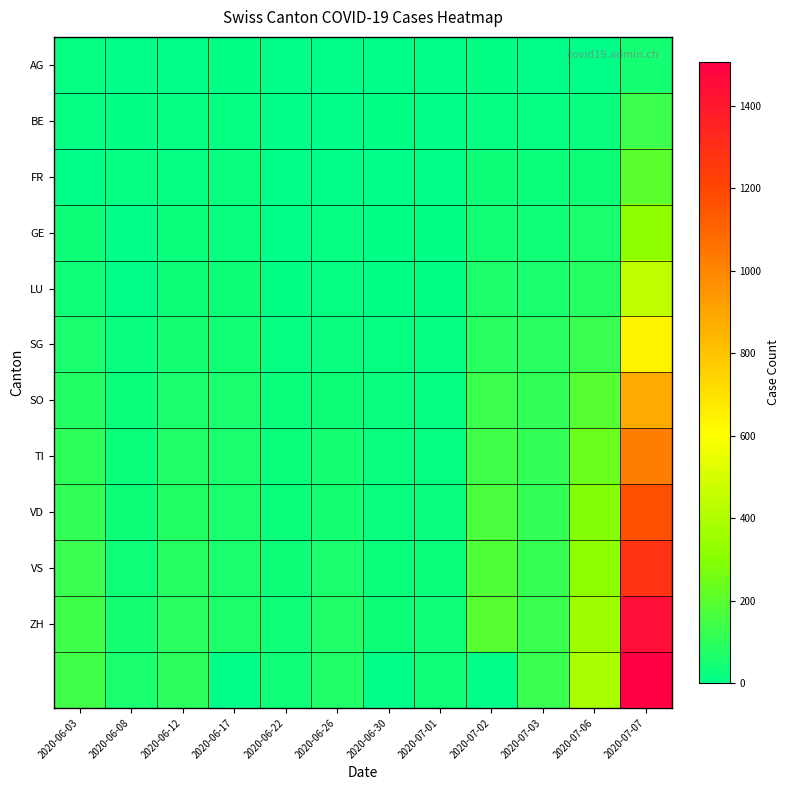

Between 2020-06-03 and 2020-07-07, which is larger?

2020-07-07